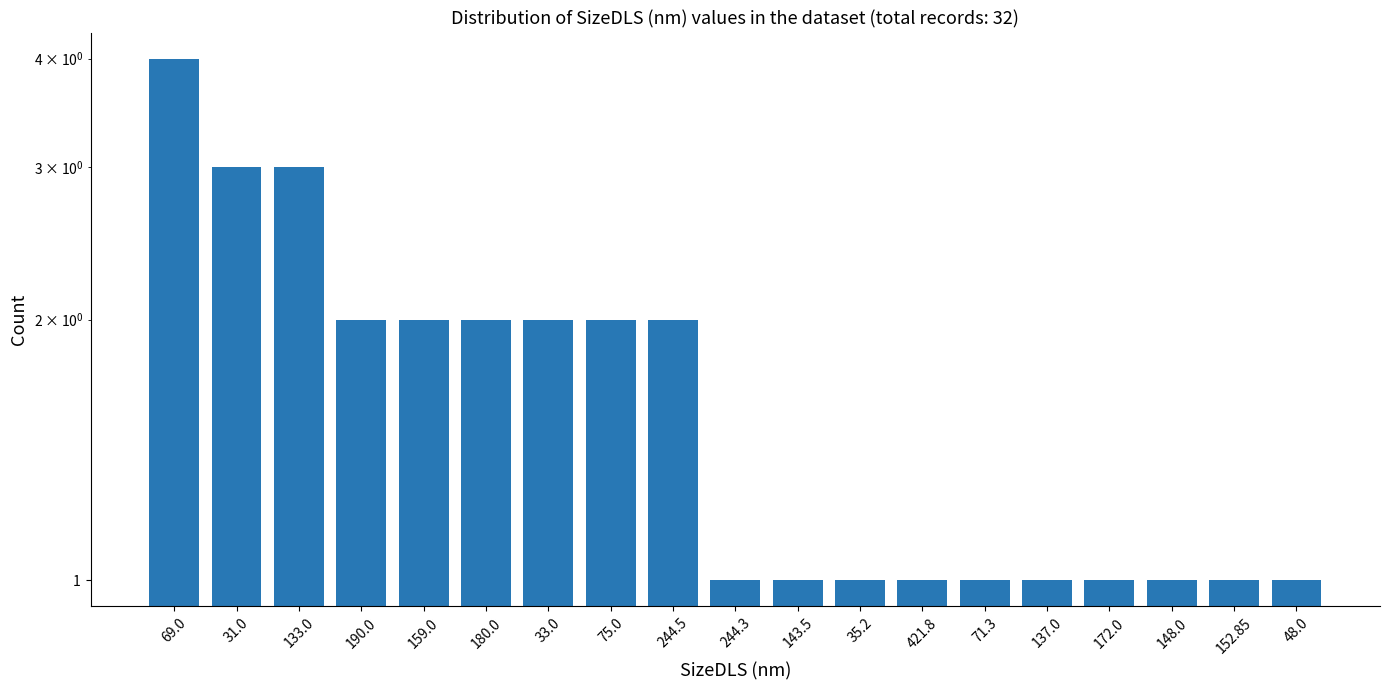

Rank the categories by value from highest to lowest.

69.0, 31.0, 133.0, 190.0, 159.0, 180.0, 33.0, 75.0, 244.5, 244.3, 143.5, 35.2, 421.8, 71.3, 137.0, 172.0, 148.0, 152.85, 48.0